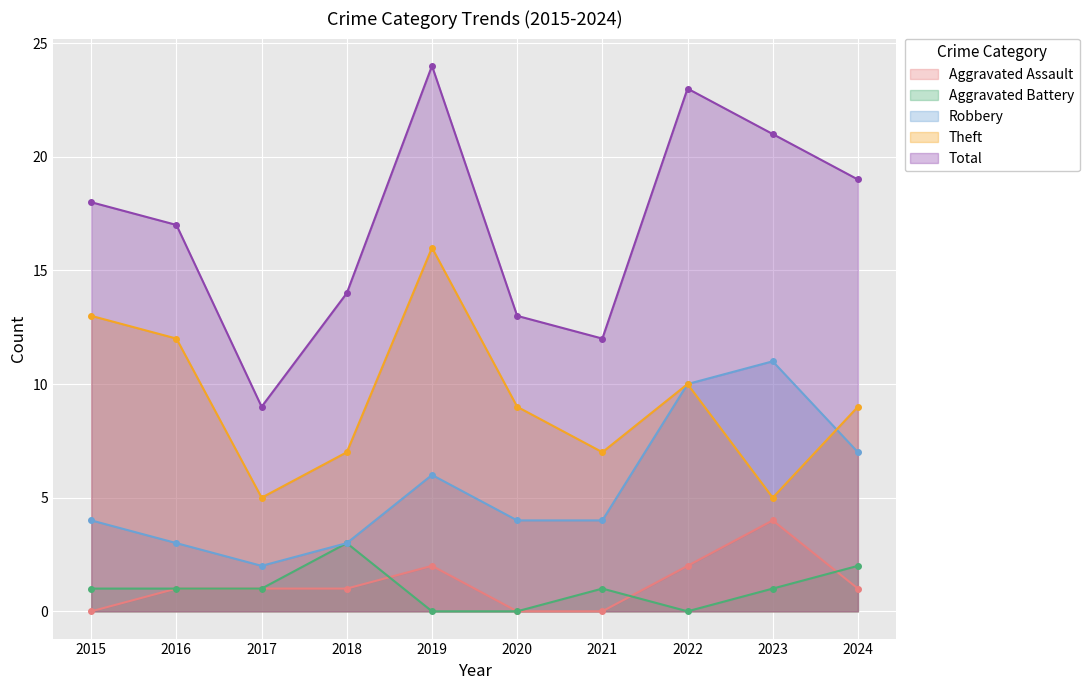

What is the sum of the Theft values at 2023 and 2018?

12